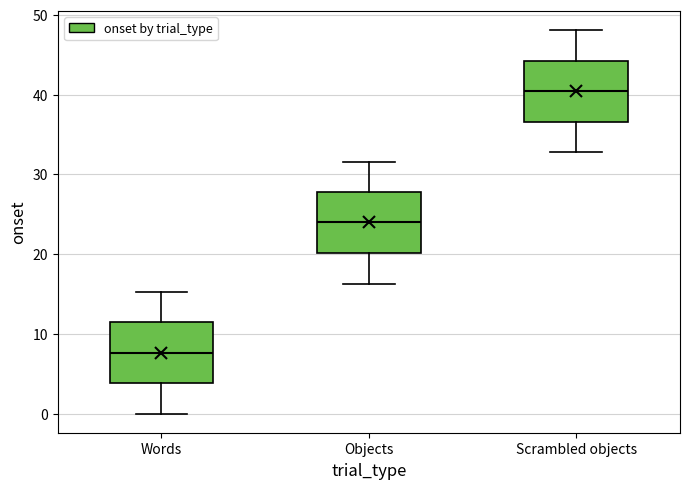

Which box has the highest median line?

Scrambled objects